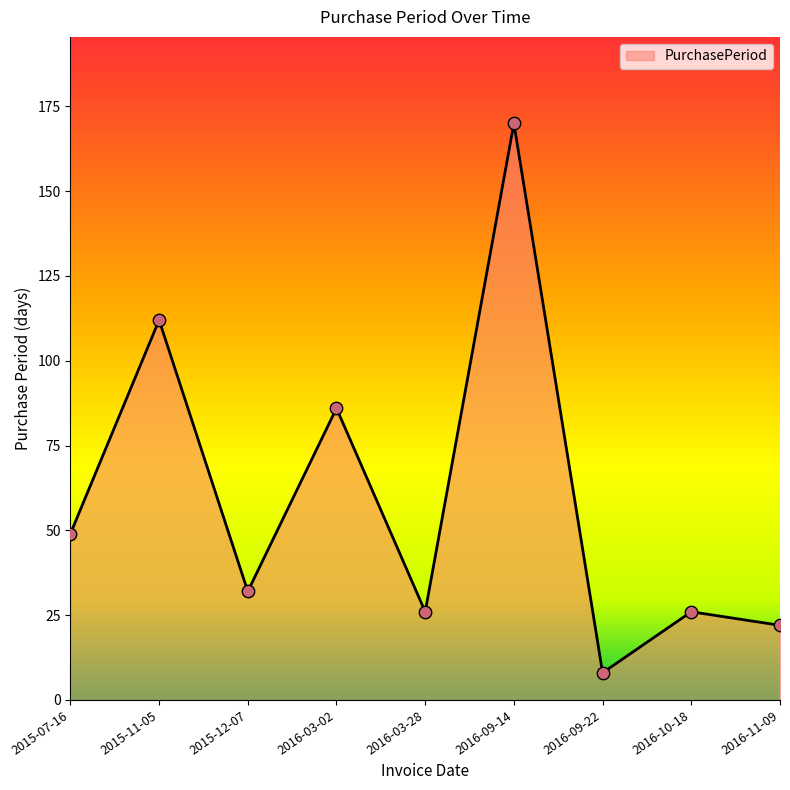

What is the change in value from 2015-11-05 to 2016-03-28?

-86